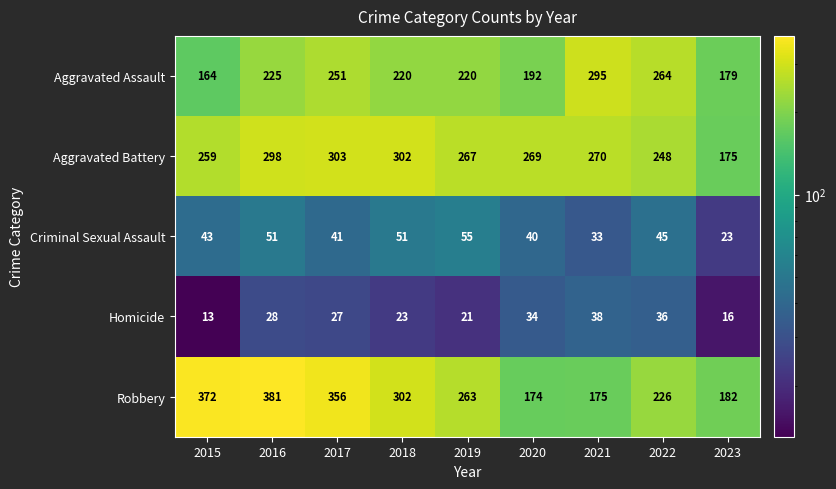

How many data points does each series have?

9